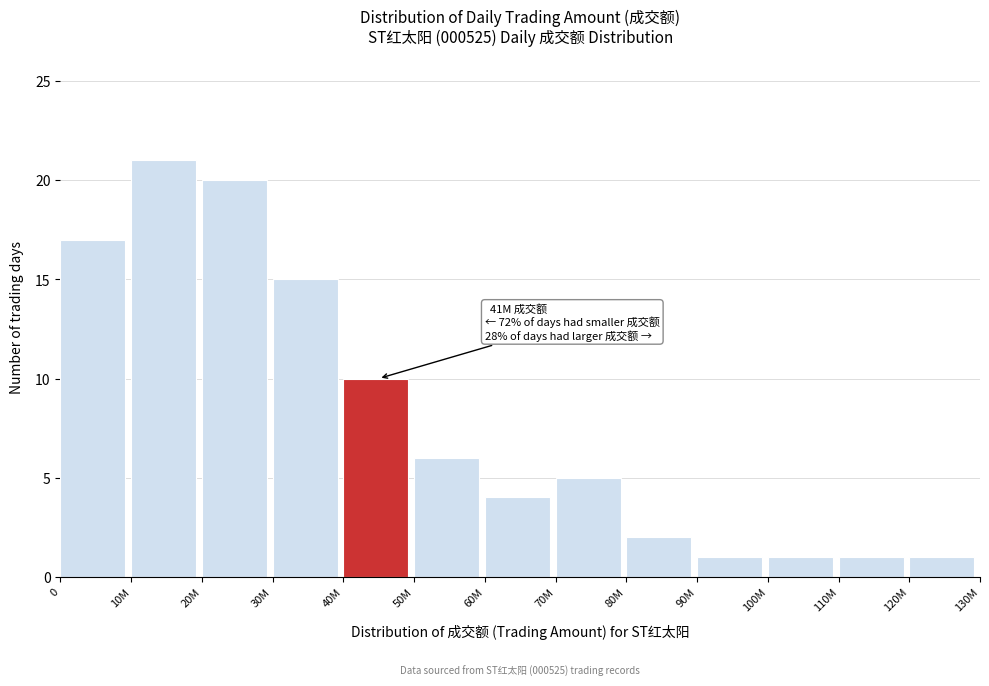

Reading right to left, extract all data points from this chart.

120M=1	110M=1	100M=1	90M=1	80M=2	70M=5	60M=4	50M=6	40M=10	30M=15	20M=20	10M=21	0=17